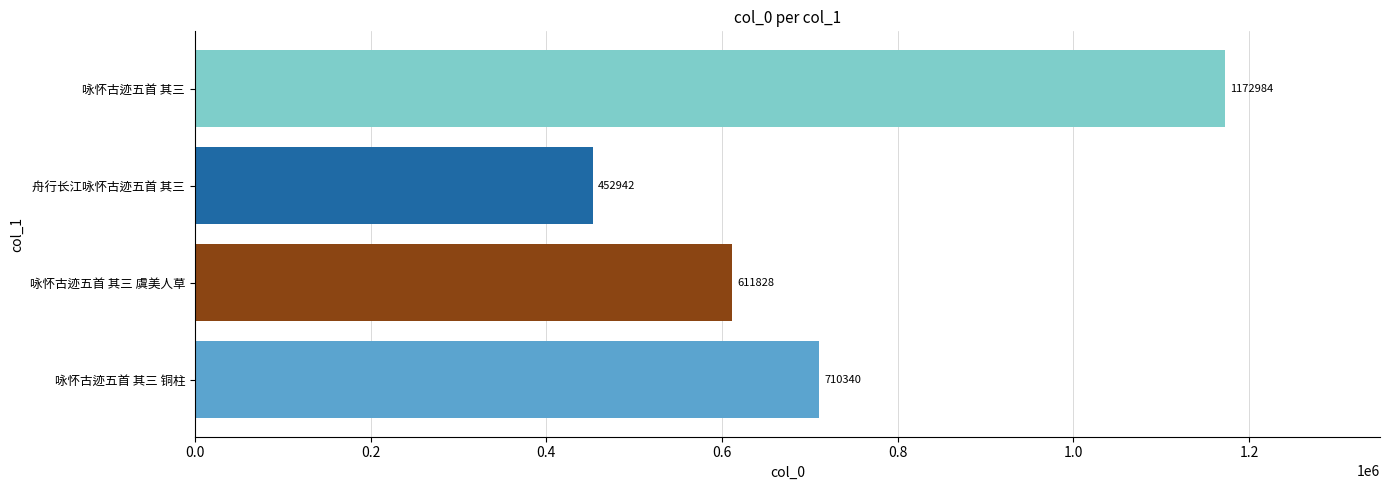

Are the bars horizontal?

Yes